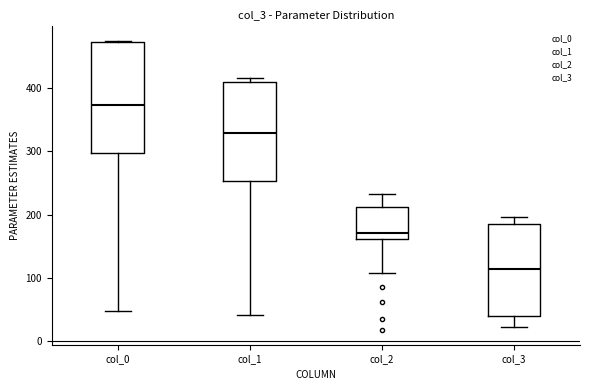

Reading left to right, transcribe this box plot: for each box, give where its median line is, the range the box spans, and where its two whiskers end, as read against the y-axis. The values are not printed on the chart, so give them approximately, as read against the axis.

col_0: median 370, box 300 to 470, whiskers 50 to 470
col_1: median 330, box 250 to 410, whiskers 40 to 420
col_2: median 170, box 160 to 210, whiskers 110 to 230
col_3: median 110, box 40 to 190, whiskers 20 to 200